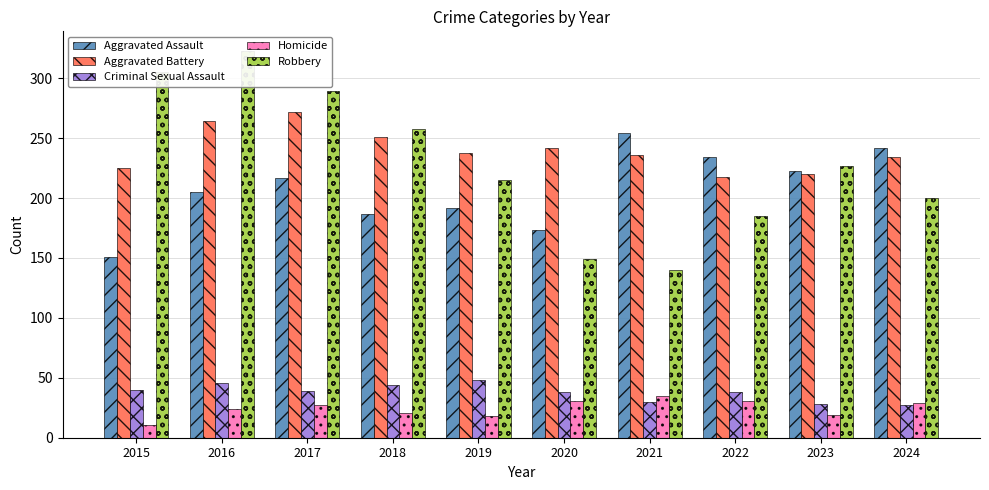

Which category has the lowest value across all series?

2015